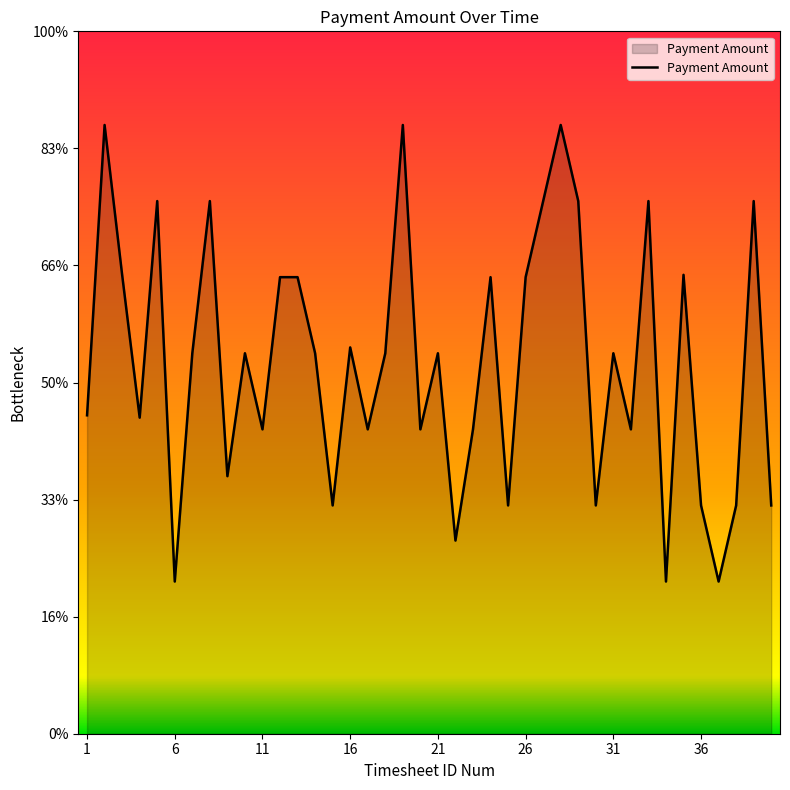

At which label does the data first exceed 325?

2